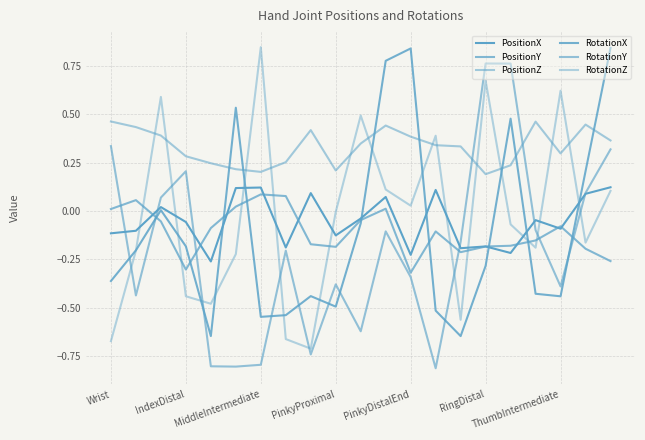

How many lines are shown in the chart?

6